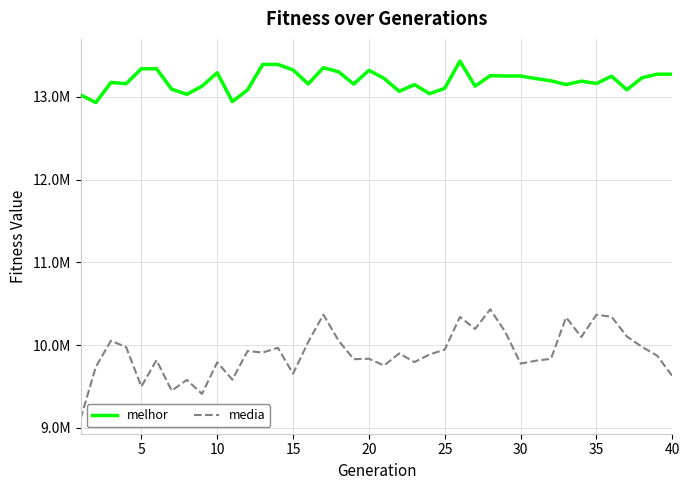

Reading right to left, extract all data points from this chart.

melhor: 13275094.0	13275094.0	13231268.0	13086084.0	13250550.0	13162435.0	13190377.0	13150471.0	13194829.0	13221850.0	13253204.0	13253204.0	13256978.0	13130059.0	13432852.0	13104712.0	13039037.0	13149548.0	13067735.0	13223891.0	13321578.0	13155202.0	13303992.0	13353227.0	13156732.0	13326794.0	13392525.0	13392525.0	13084925.0	12944158.0	13292686.0	13129900.0	13032265.0	13093236.0	13340445.0	13340392.0	13160316.0	13174831.0	12932371.0	13023732.0
media: 9626820.4	9873767.1	9980429.9	10105503.0	10343426.6	10367682.4	10099130.4	10335799.8	9834810.9	9812210.4	9777477.5	10156867.3	10434095.5	10196018.3	10340791.5	9947427.5	9887543.2	9795883.8	9900636.9	9754032.9	9836096.7	9830825.4	10055784.4	10368836.9	10039130.2	9655638.3	9968655.7	9910858.9	9929168.5	9583376.0	9792634.8	9411308.9	9580557.7	9449607.5	9818543.1	9499535.6	9976135.7	10054488.4	9738620.3	9112284.5